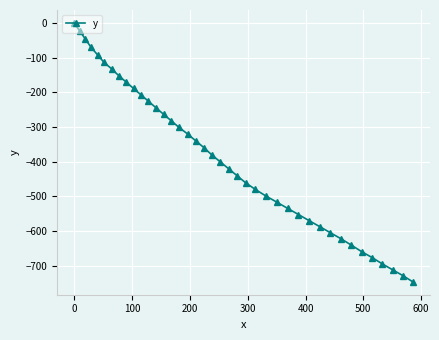

What is the average value?

-386.3